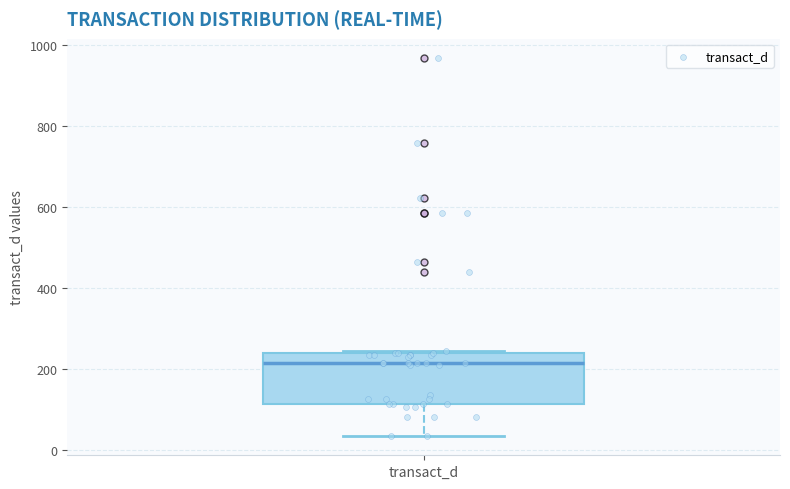

Transcribe this box plot: give where the median line is, the range the box spans, and where the two whiskers end, as read against the y-axis. The values are not printed on the chart, so give them approximately, as read against the axis.

median 220, box 120 to 240, whiskers 40 to 240